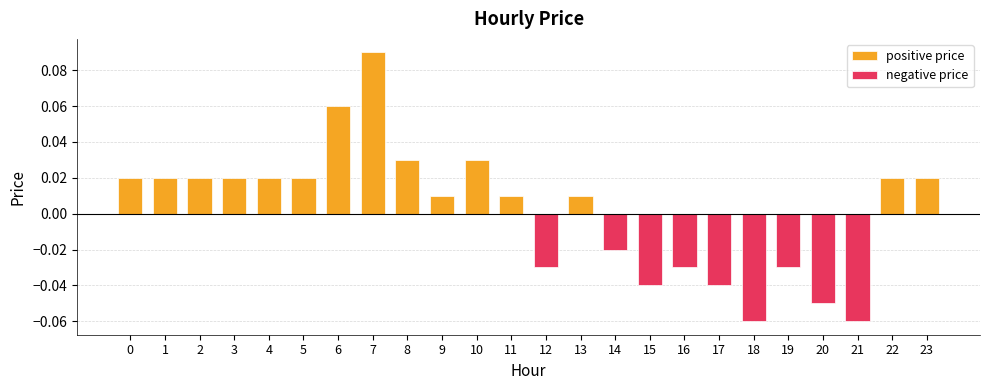

True or false: negative price has a value of 0.0 at 11.

True